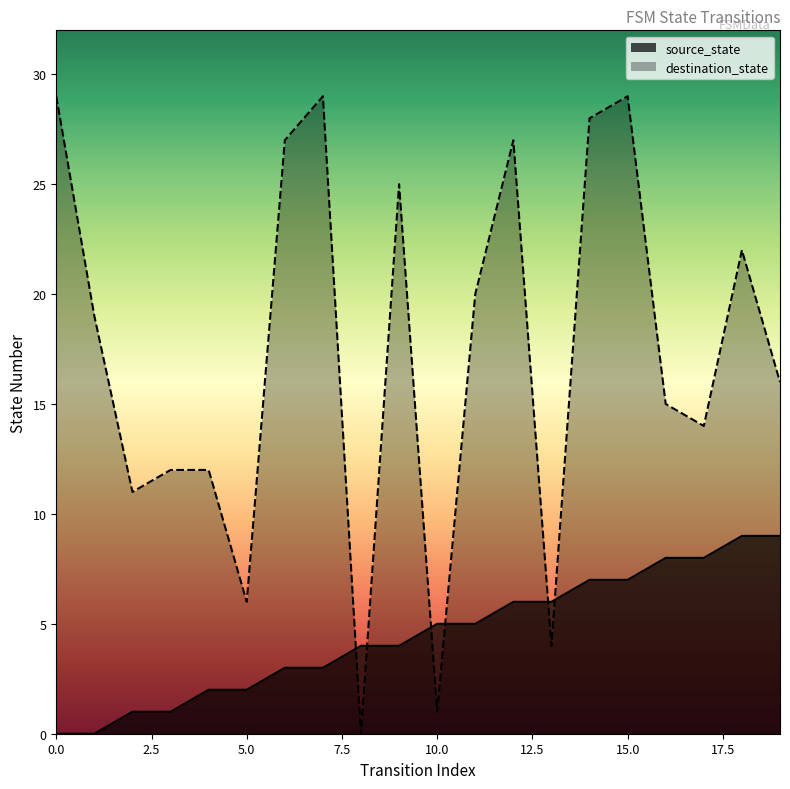

The destination_state series shows 22 at 18. True or false?

True